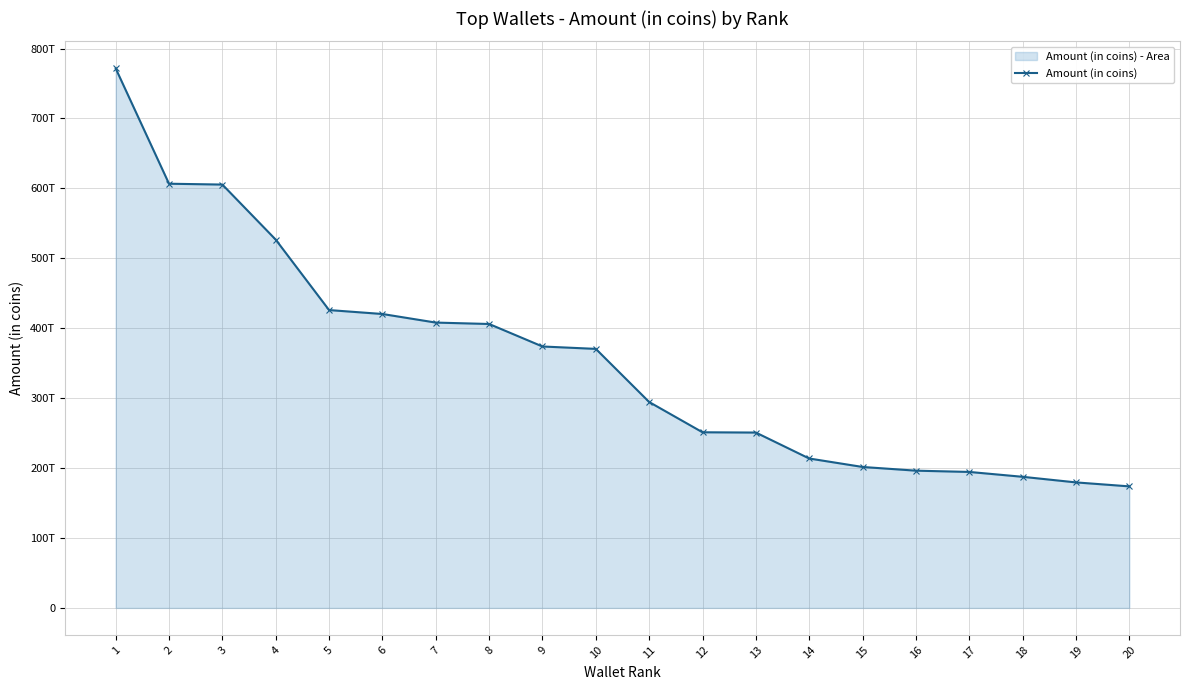

What is the ratio of the value at 1 to the value at 4?

1.5